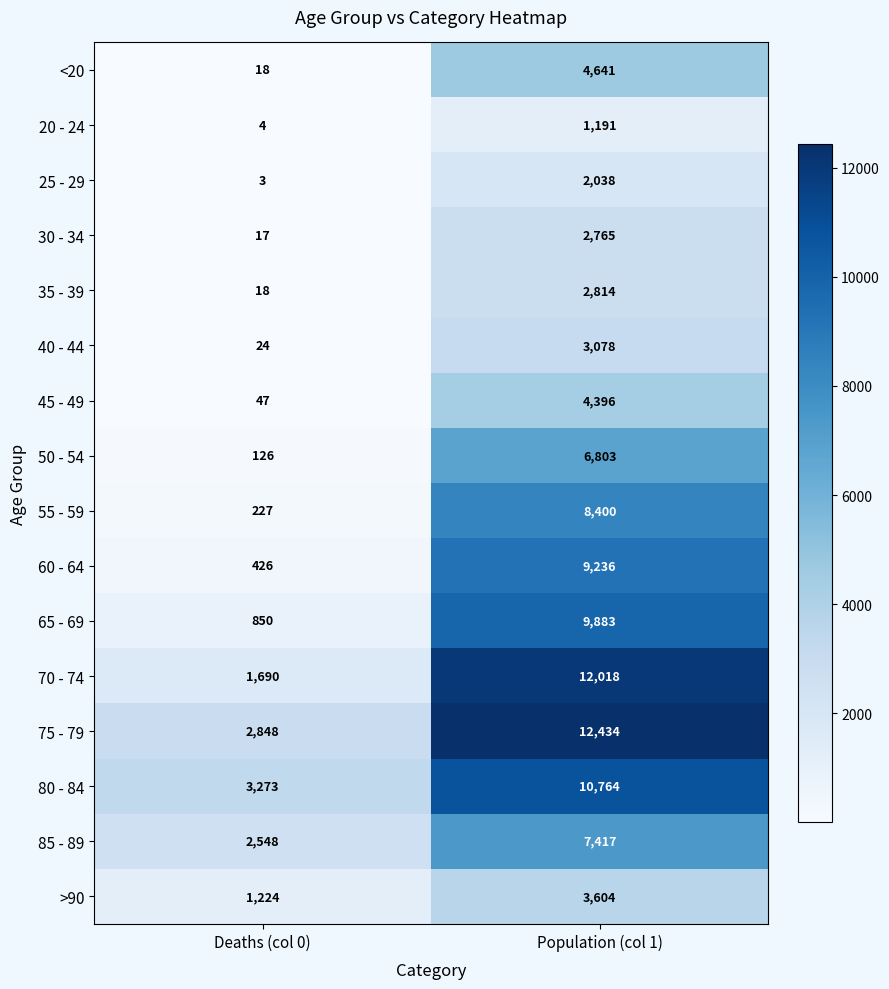

At Population (col 1), list the series in order from largest to smallest.

75 - 79, 70 - 74, 80 - 84, 65 - 69, 60 - 64, 55 - 59, 85 - 89, 50 - 54, <20, 45 - 49, >90, 40 - 44, 35 - 39, 30 - 34, 25 - 29, 20 - 24